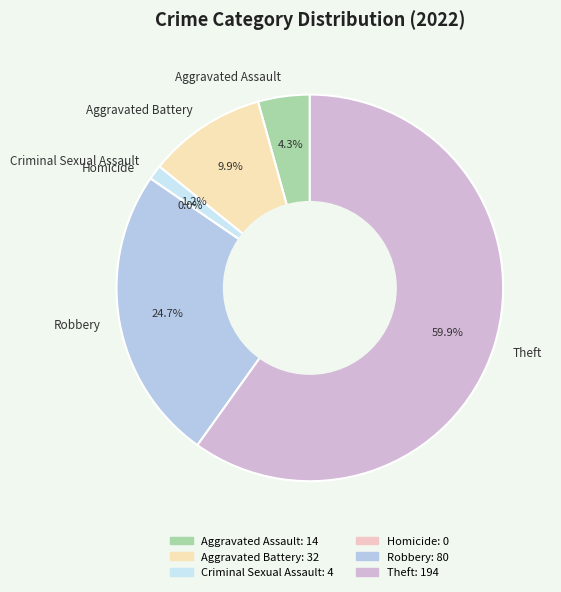

Count the number of slices in the pie.

6